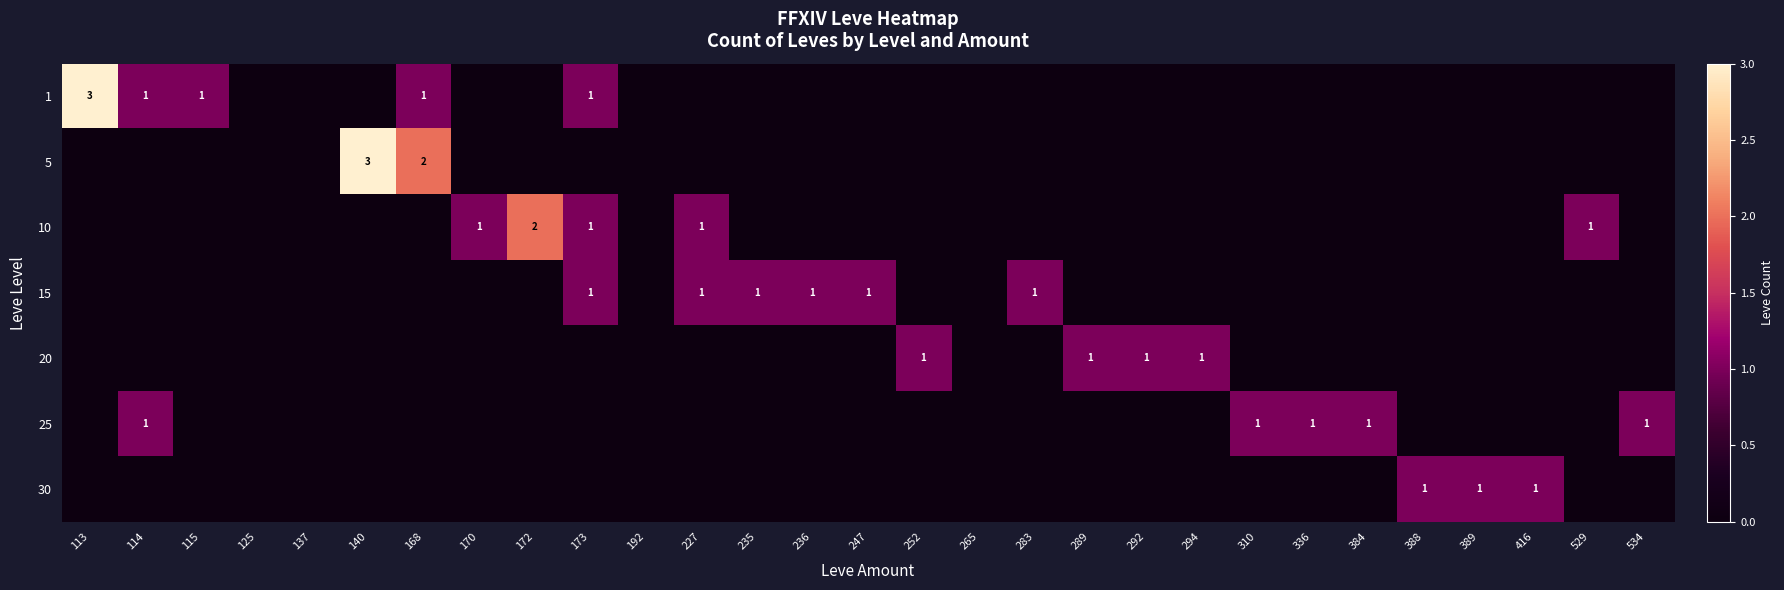

The value of 1 at 113 is 5. True or false?

False